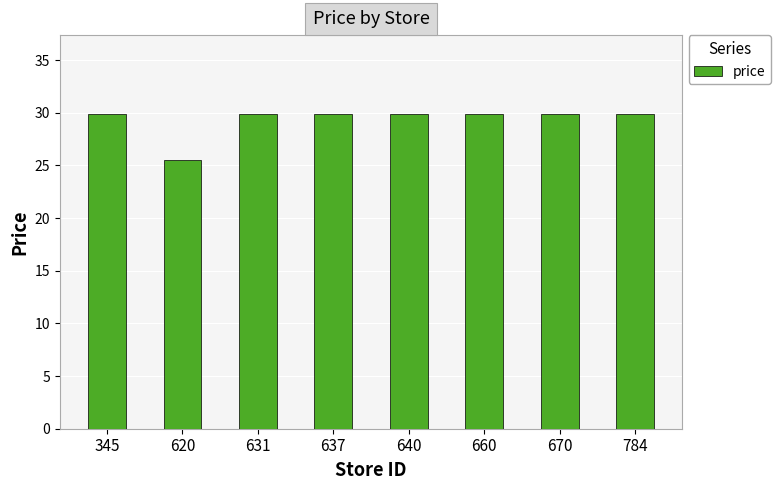

Approximately how many times larger is the value at 620 compared to 670?

0.9